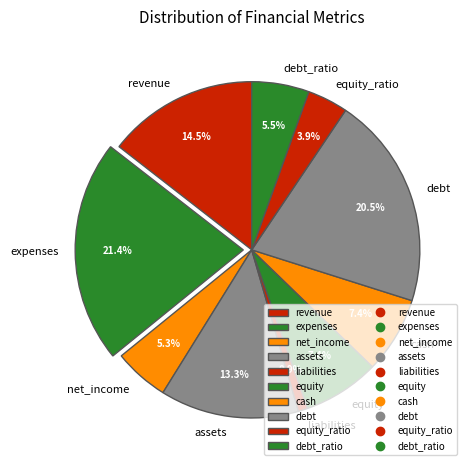

How many segments does this pie chart have?

10